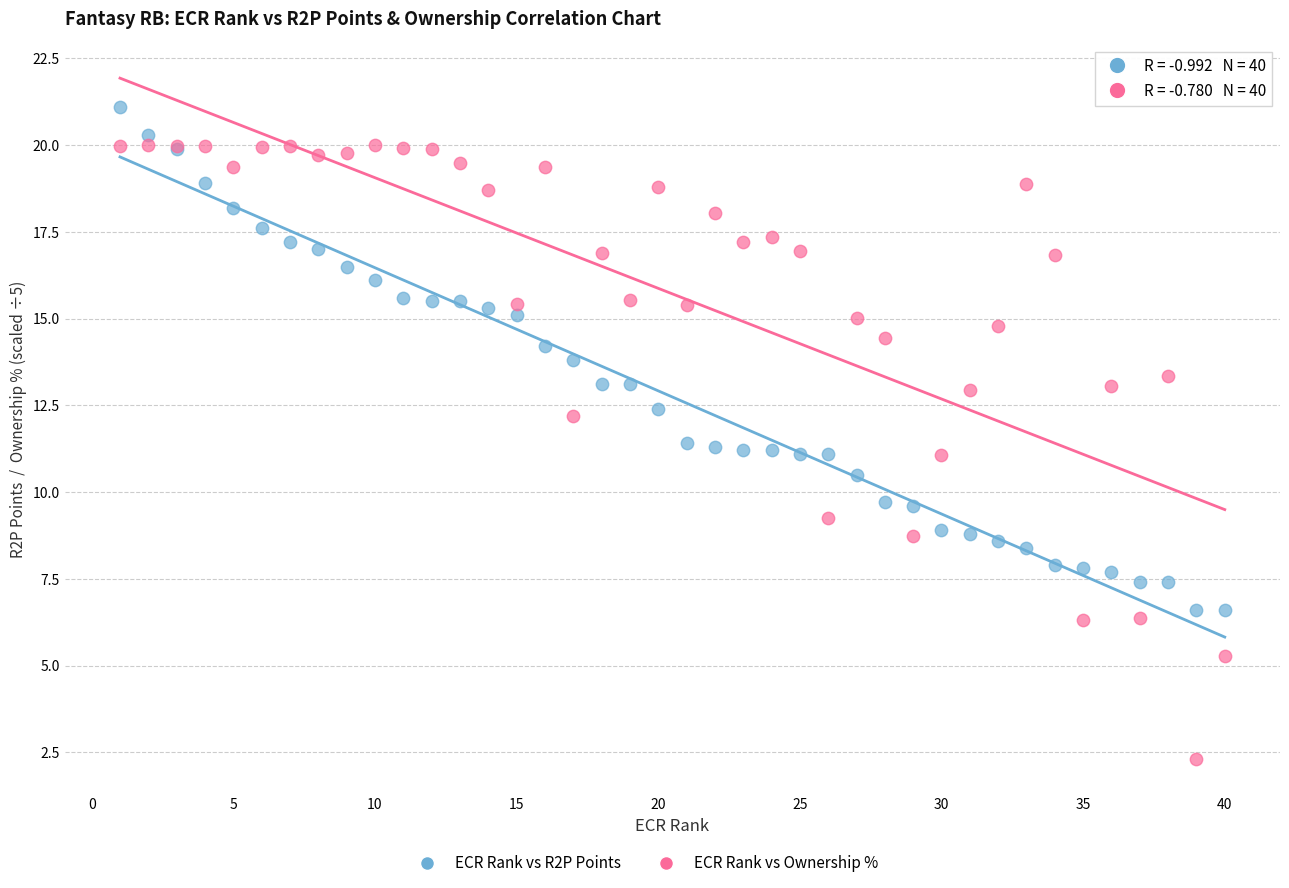

Which series reaches the minimum Y coordinate?

ECR Rank vs Ownership %